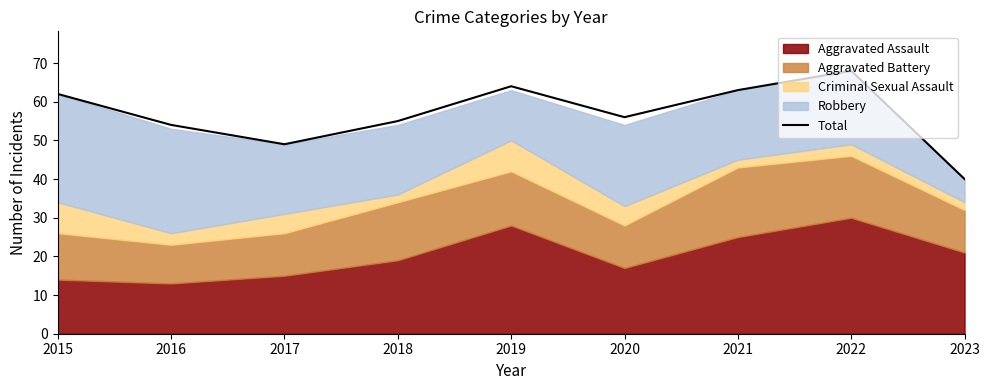

How many lines are shown in the chart?

1